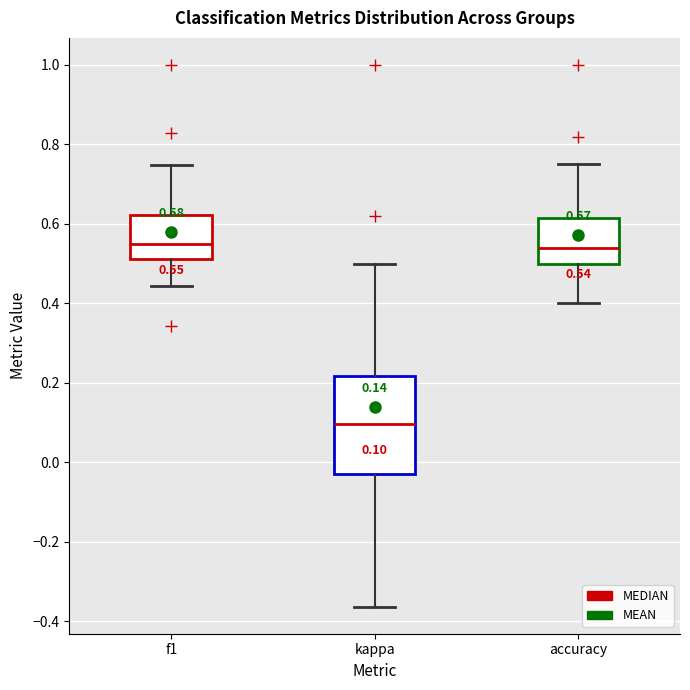

Which box is the tallest, from its lower edge to its upper edge?

kappa